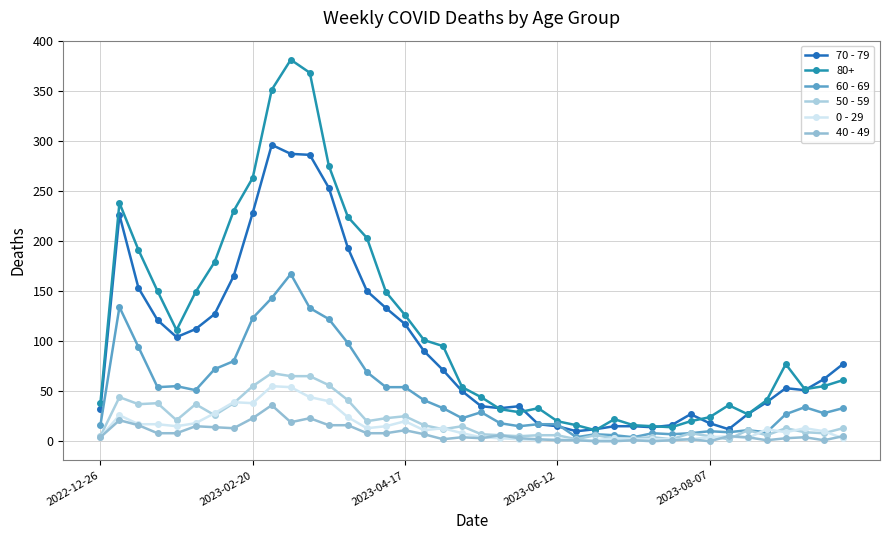

Is this an area chart (filled region under the line)?

No